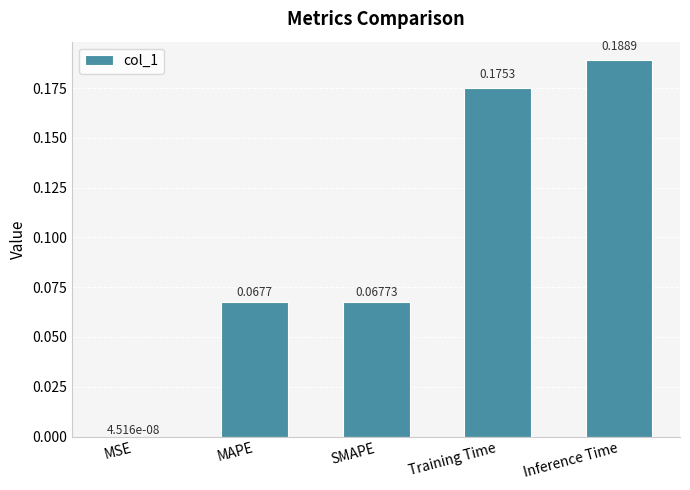

Which category has the highest value across all series?

Inference Time